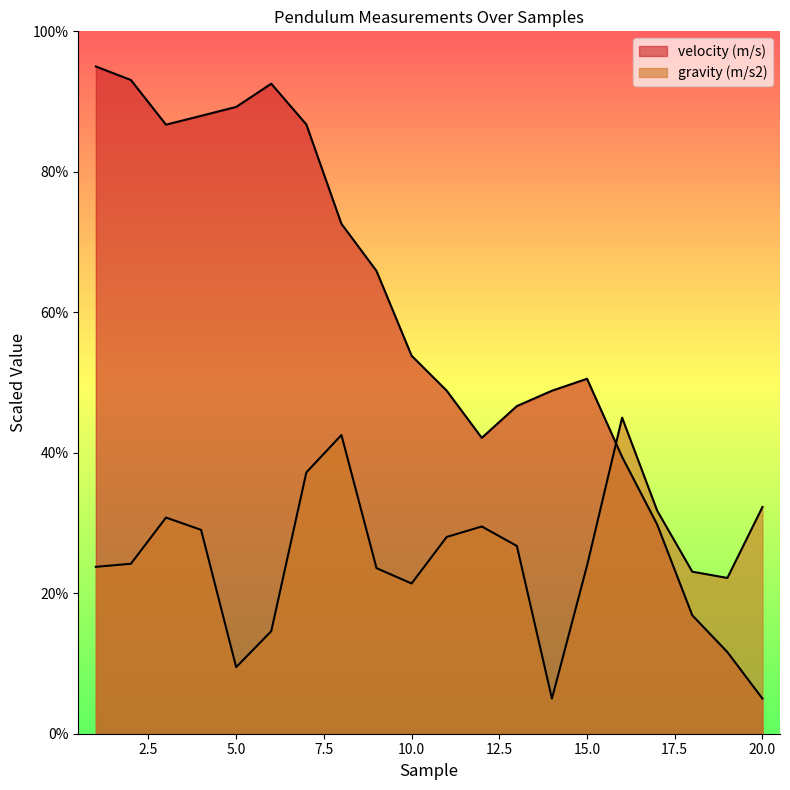

What is the sum of the velocity (m/s) values at 8 and 17?

102.4